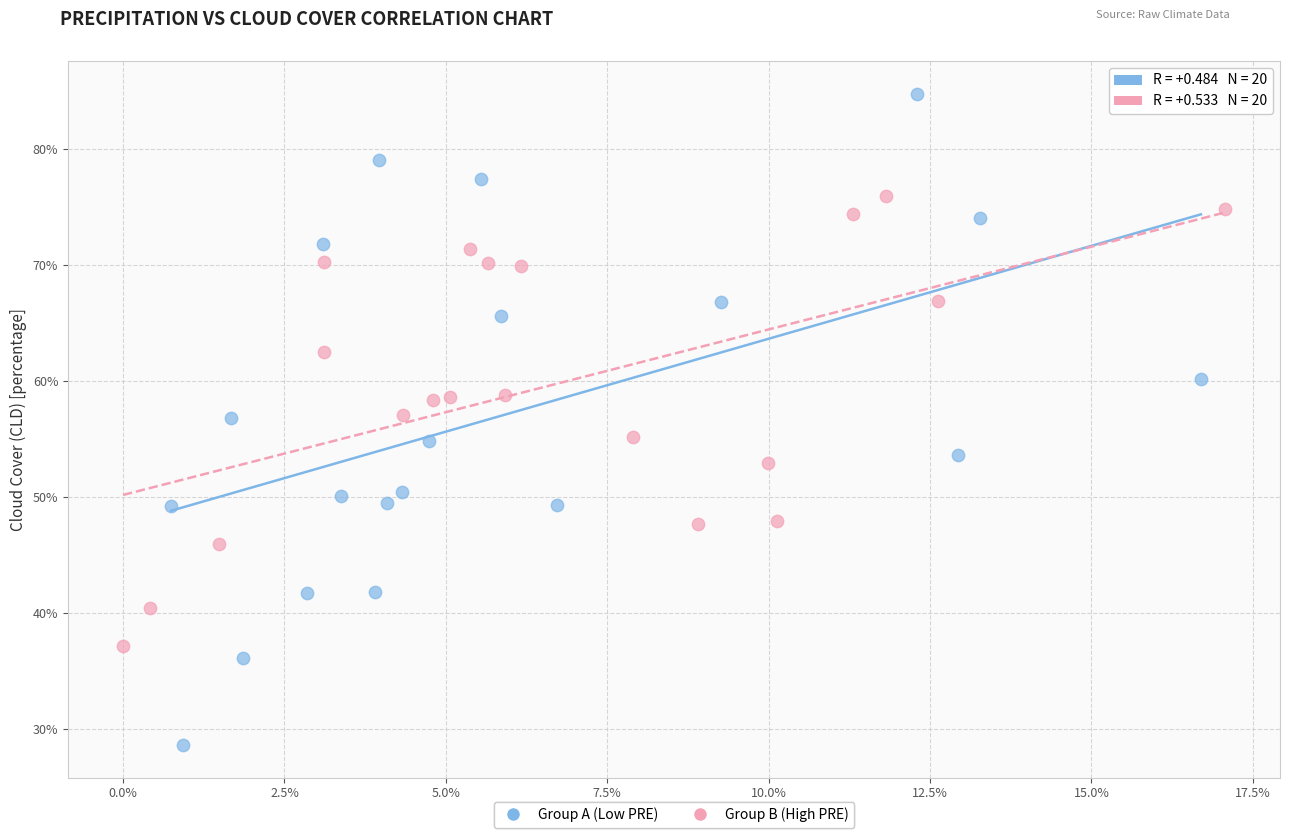

Which series reaches the maximum Y coordinate?

Group A (Low PRE)